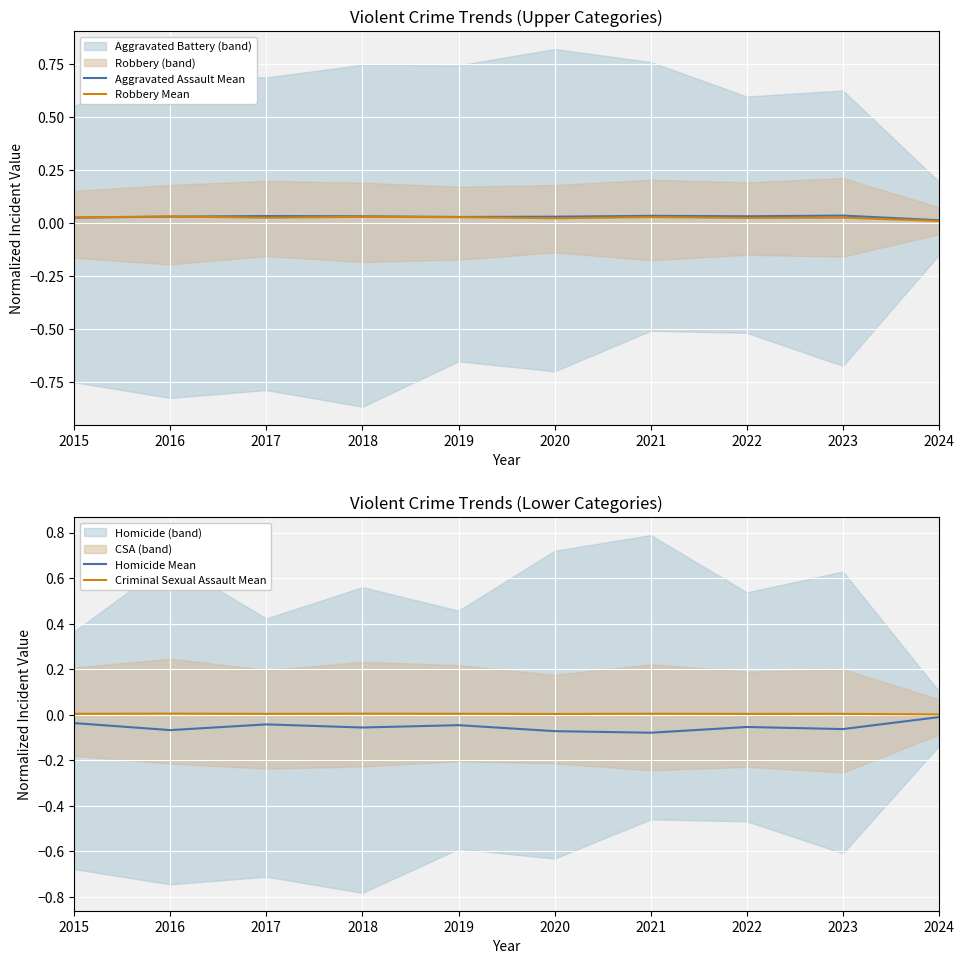

List the series in order of their peak value, highest first.

Aggravated Assault Mean, Robbery Mean, Criminal Sexual Assault Mean, Homicide Mean